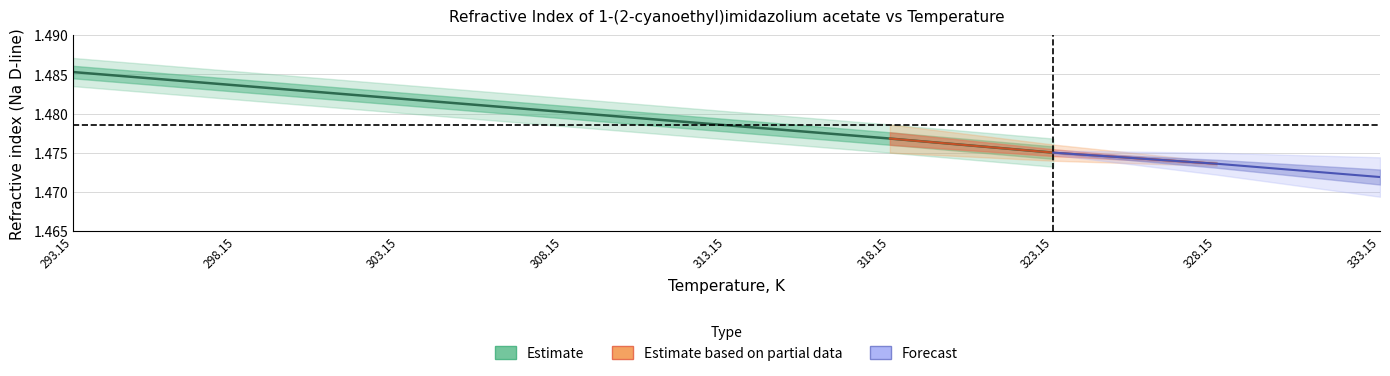

What is the sum of all values?

10.4